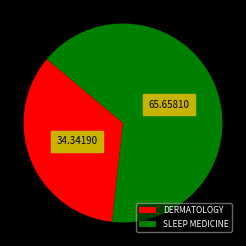

Combined, do DERMATOLOGY and SLEEP MEDICINE account for over 50%?

Yes